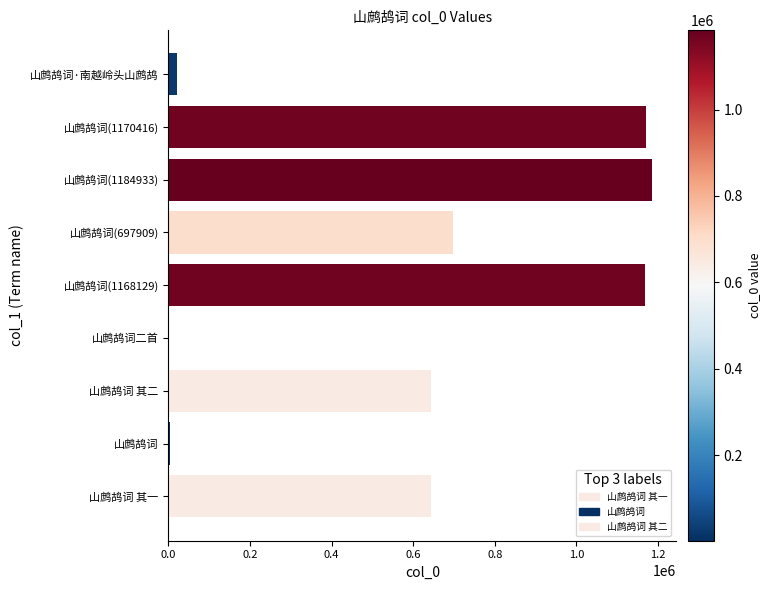

What is the maximum value shown in the chart?

1184933